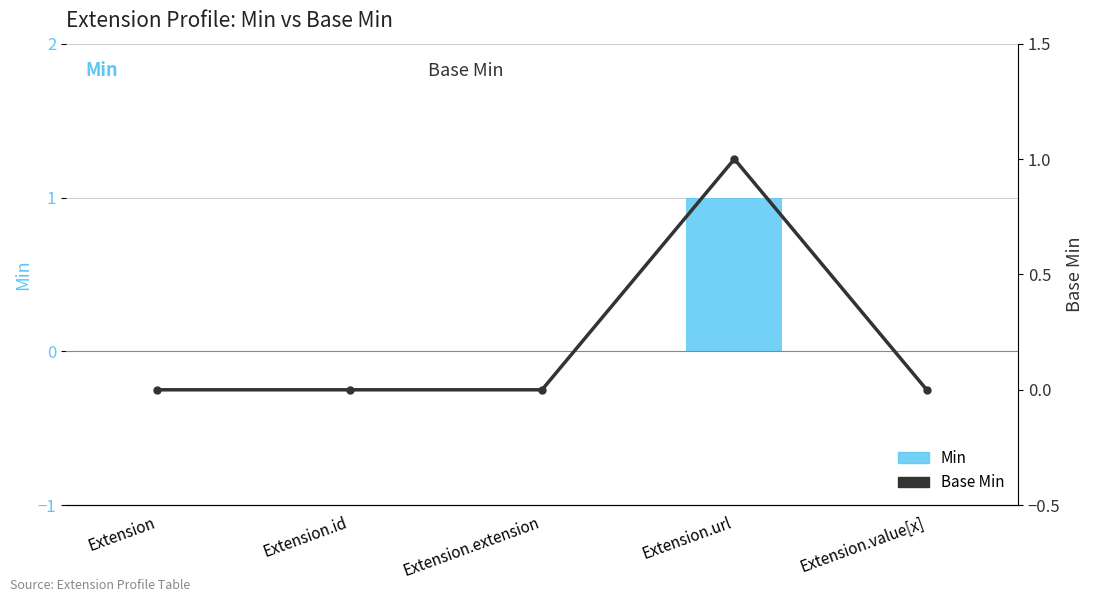

Are the bars horizontal?

No